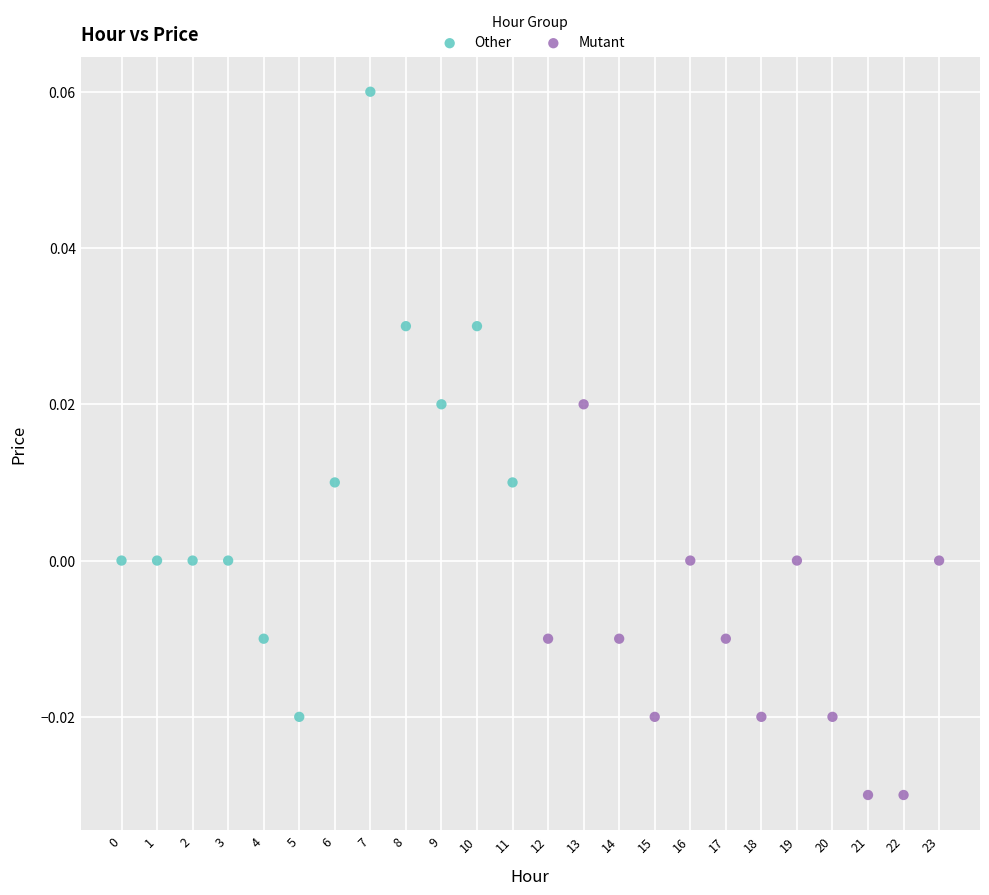

Which series reaches the minimum Y coordinate?

Mutant